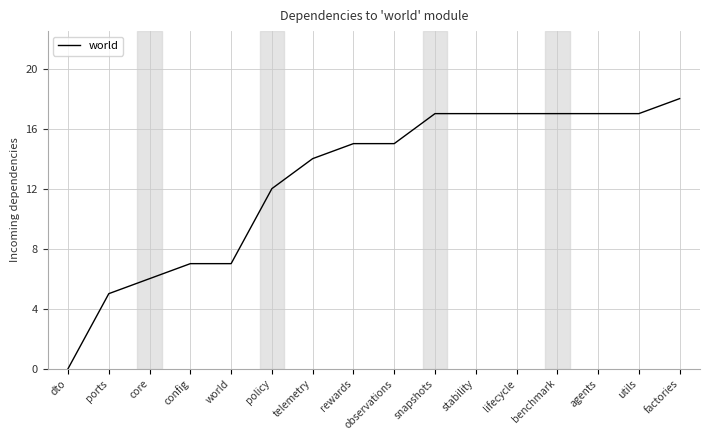

What is the maximum value shown in the chart?

18